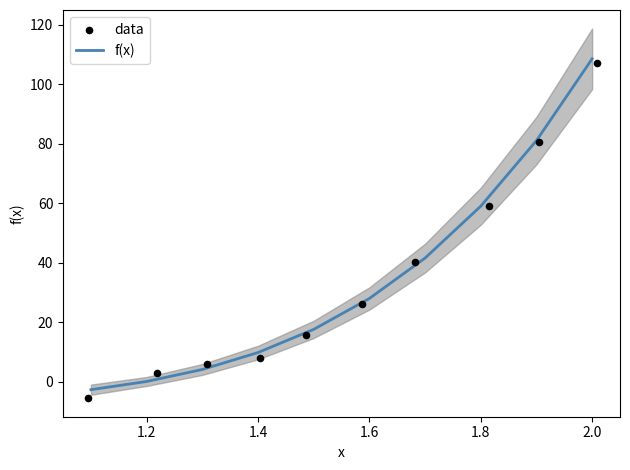

Which series reaches the maximum Y coordinate?

f(x)